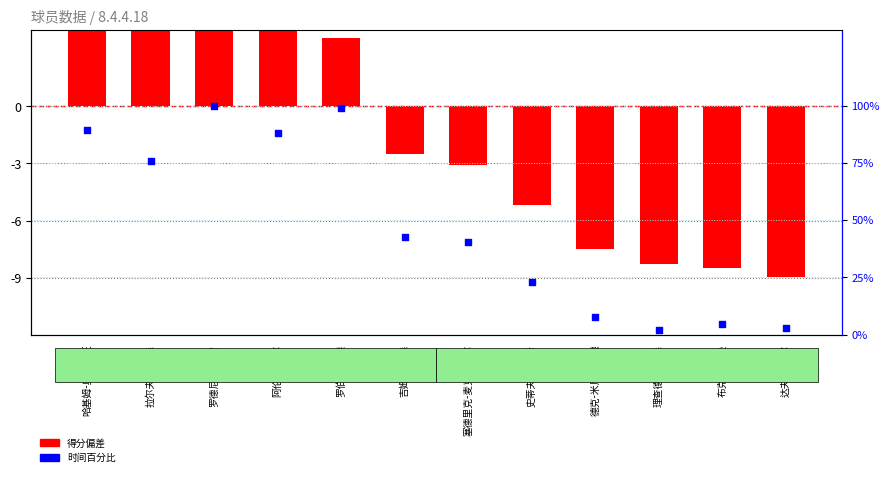

Which series reaches the minimum Y coordinate?

得分偏差